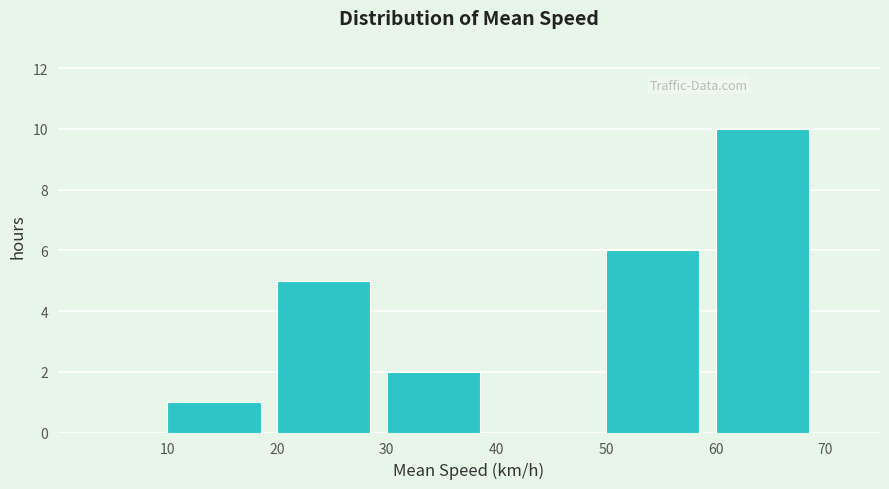

How tall is the bar that spans 20 to 30 on the x-axis? The values are not printed on the chart, so give them approximately, as read against the axis.

5